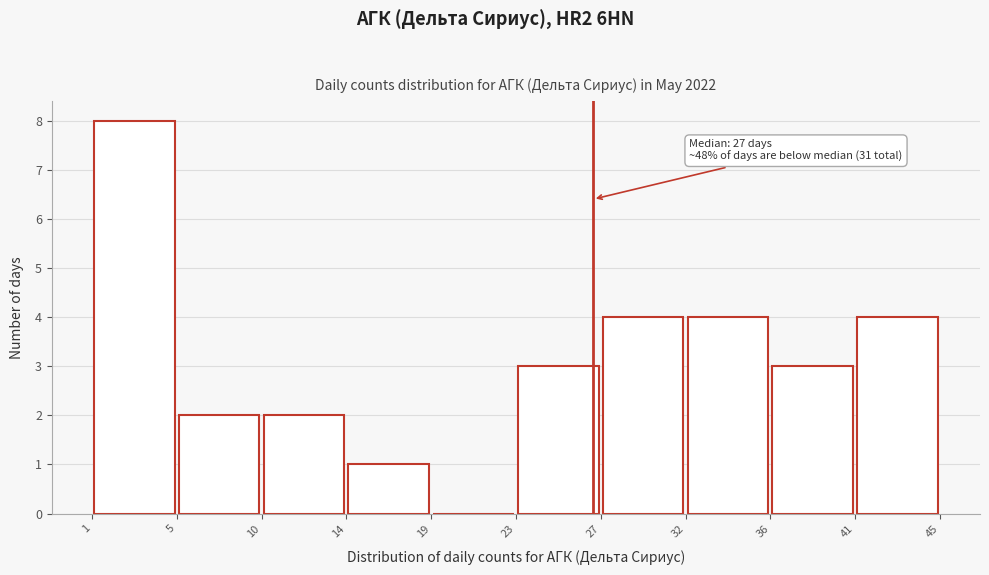

Which range on the x-axis has the tallest bar?

1 to 5